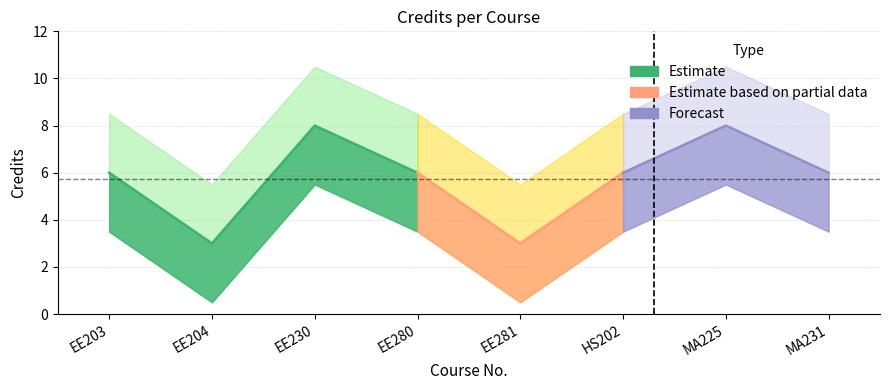

What is the difference between the second highest and second lowest values?

5